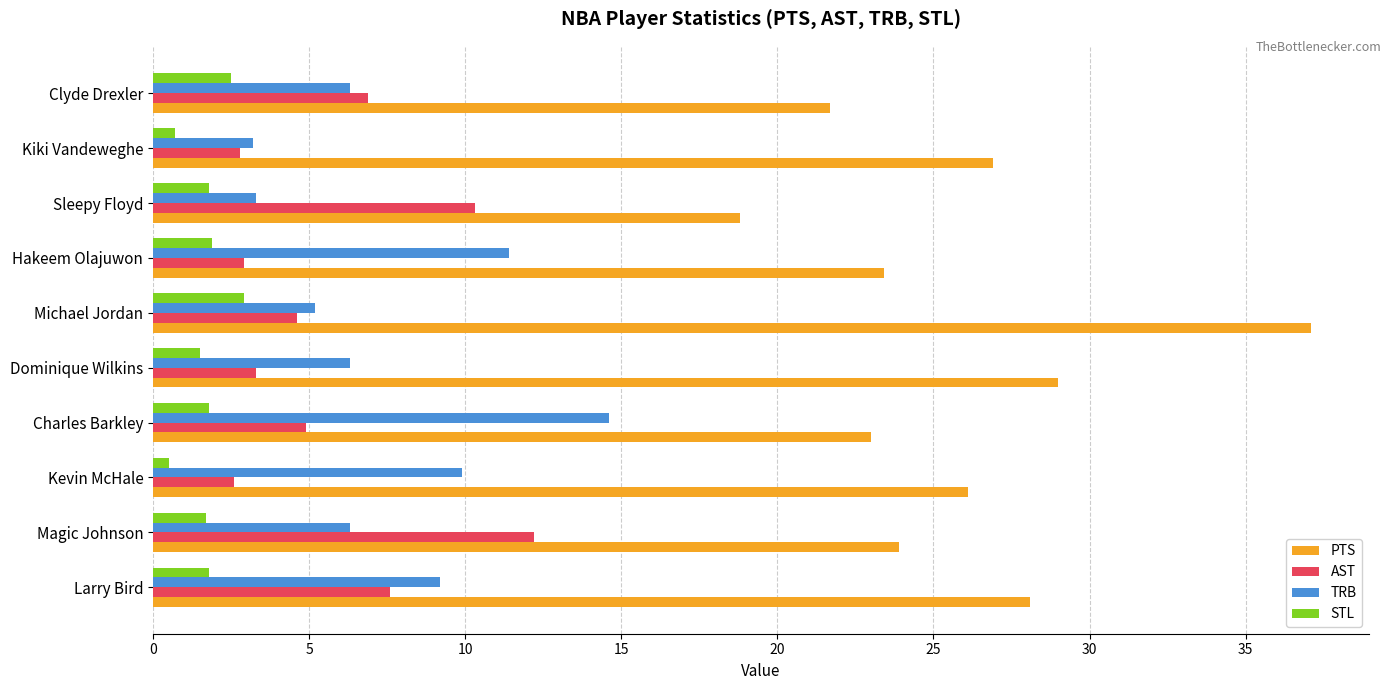

How many data points does each series have?

10